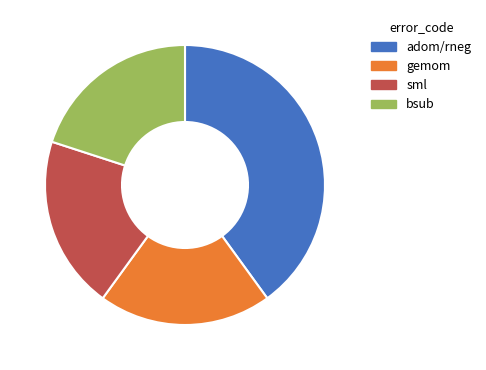

Is it true that sml is 20% of the pie?

True